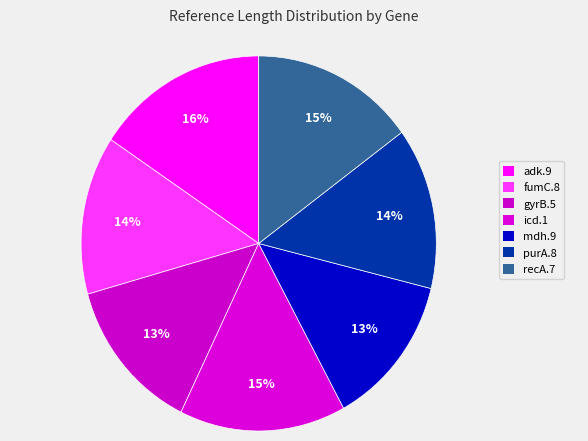

To the nearest percent, what is the combined percentage of gyrB.5 and adk.9?

29%